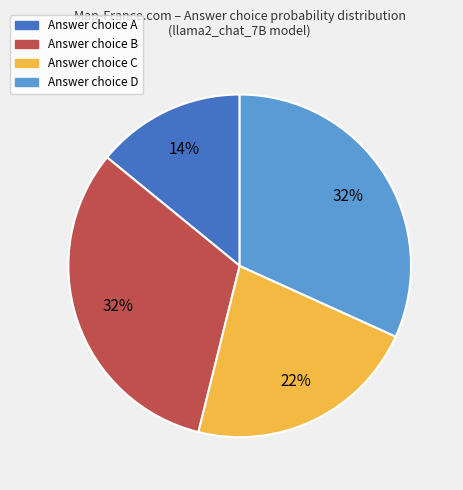

To the nearest percent, what is the average slice percentage?

25%